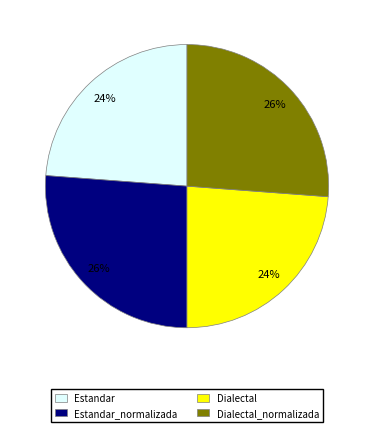

Approximately how many times larger is the value at Dialectal compared to Dialectal_normalizada?

0.9